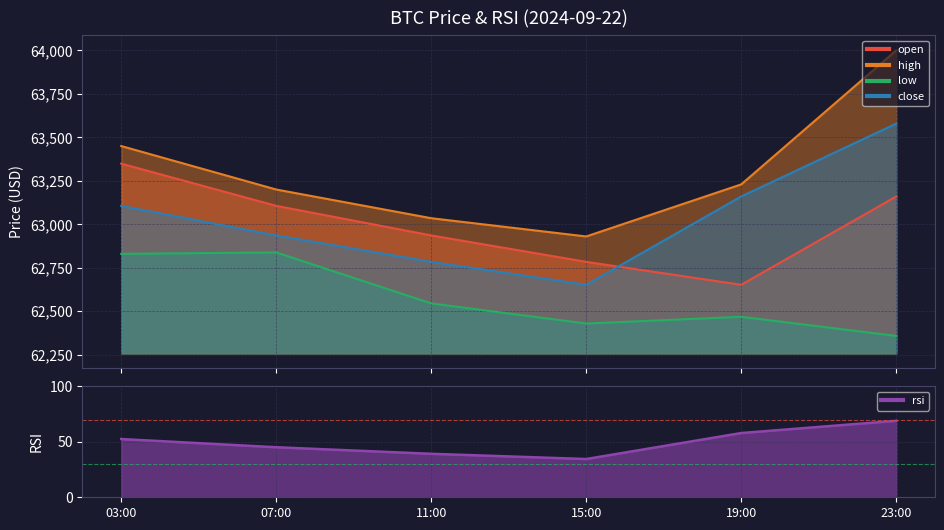

Which series has the largest total across all categories?

high